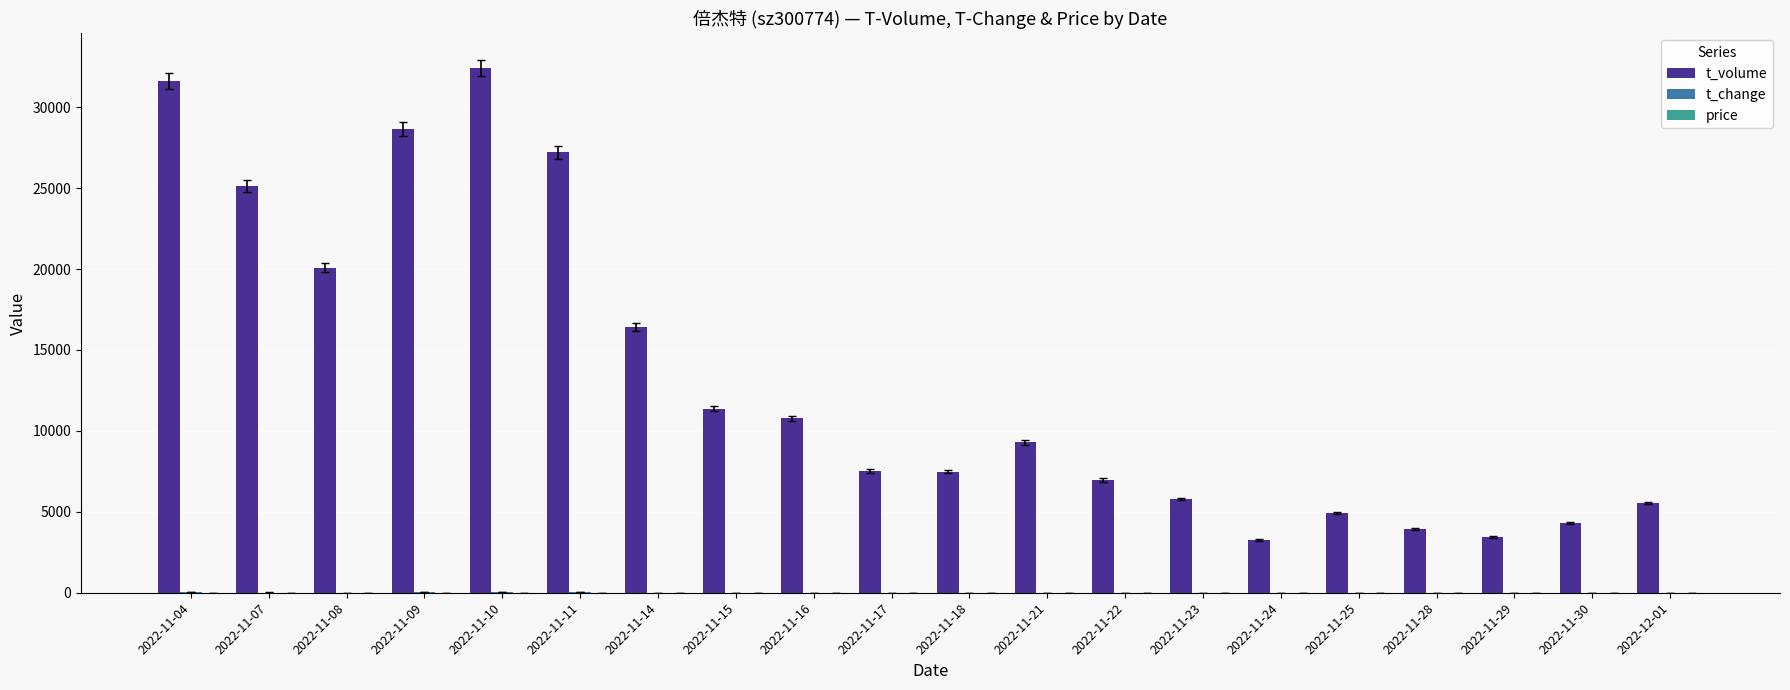

Where is t_volume nearest to the value 17844?

2022-11-14